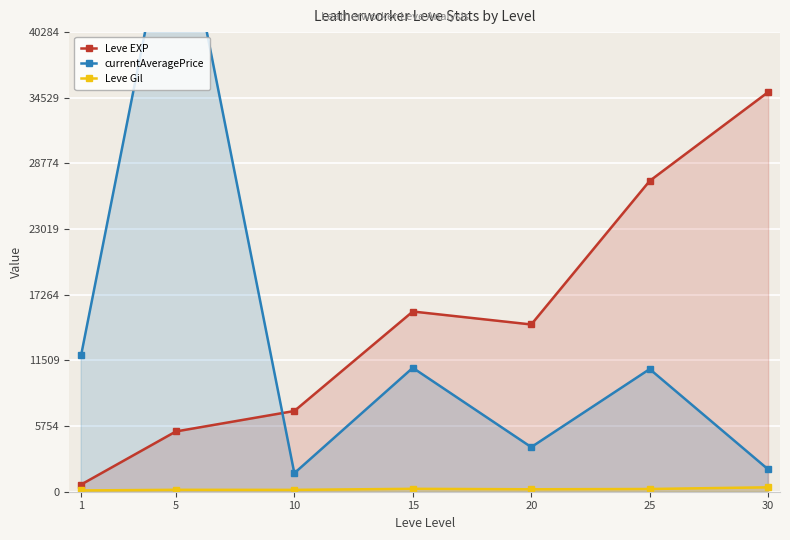

Is it true that Leve EXP equals 27246 at 25?

True